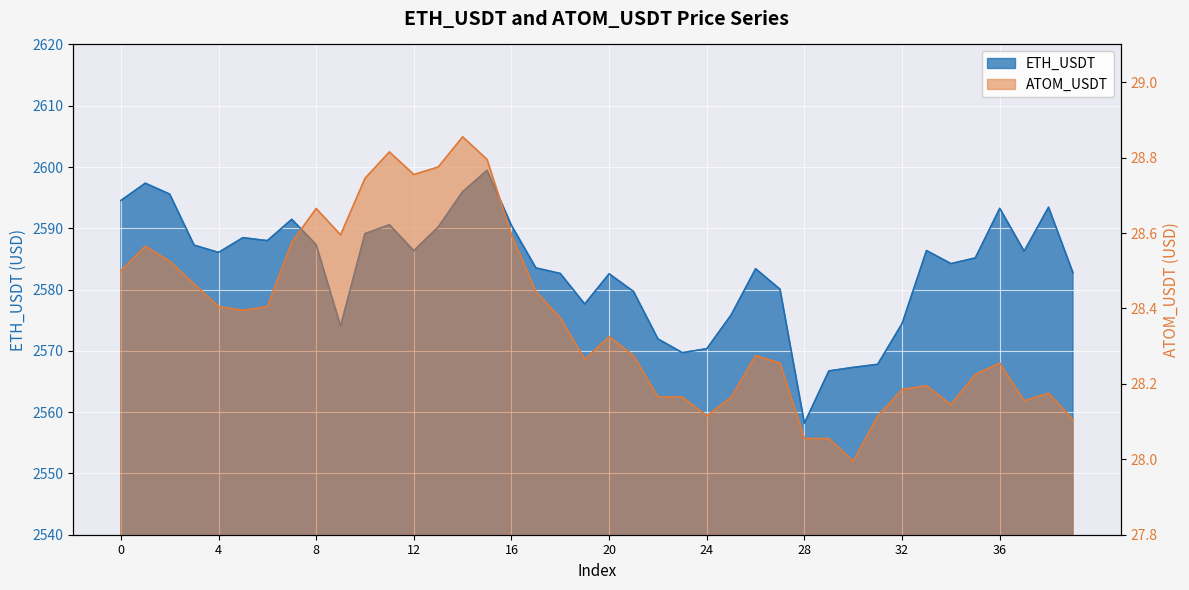

In ATOM_USDT, how many points are higher than both neighbors (excluding endpoints)?

9